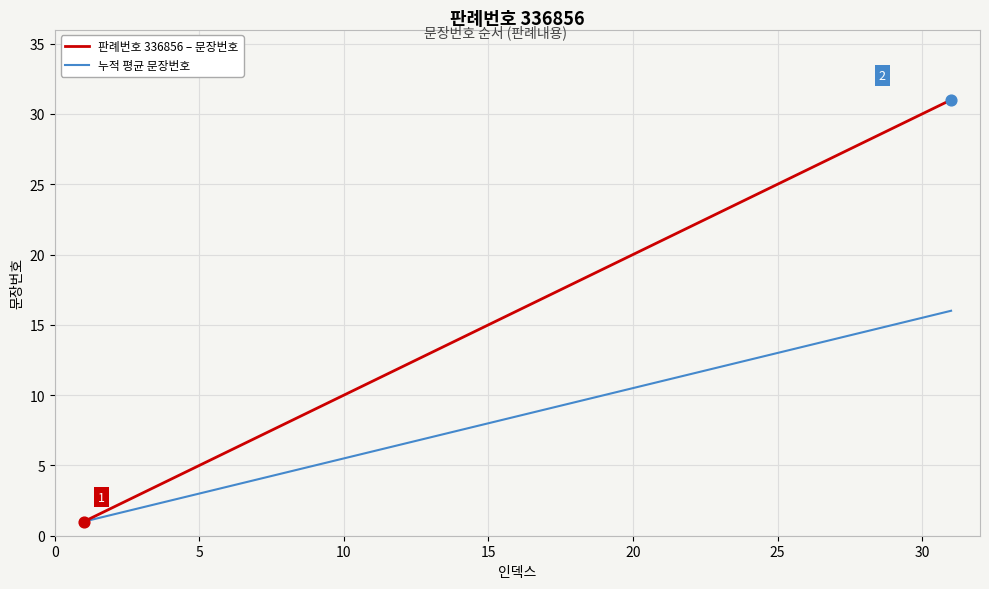

Which series has the largest range (max minus min)?

판례번호 336856 – 문장번호